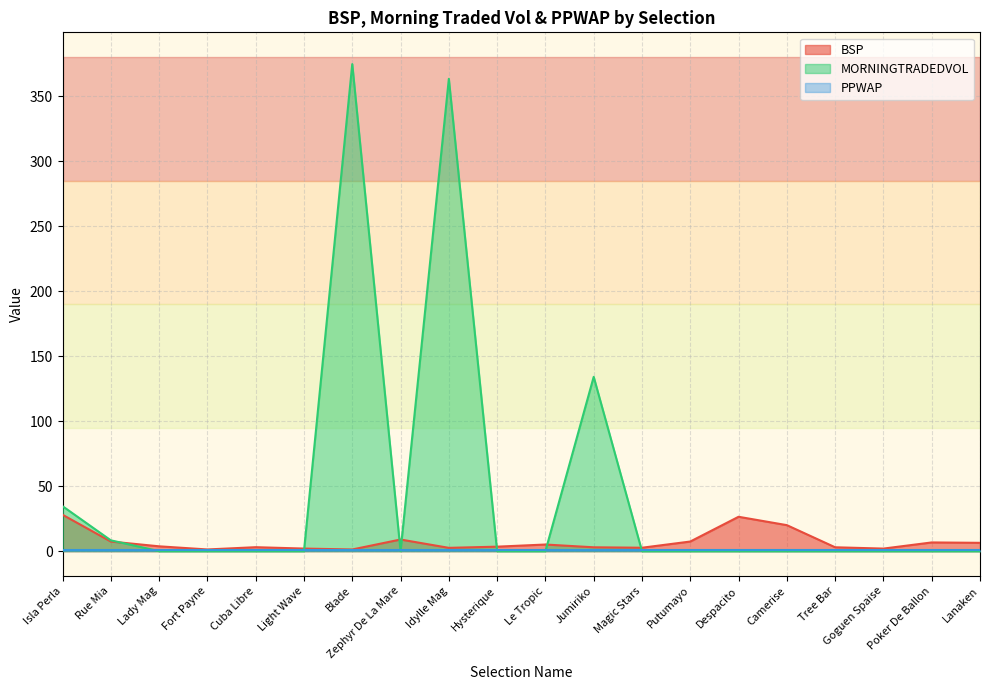

Between which two adjacent categories do MORNINGTRADEDVOL and BSP first intersect?

Rue Mia and Lady Mag